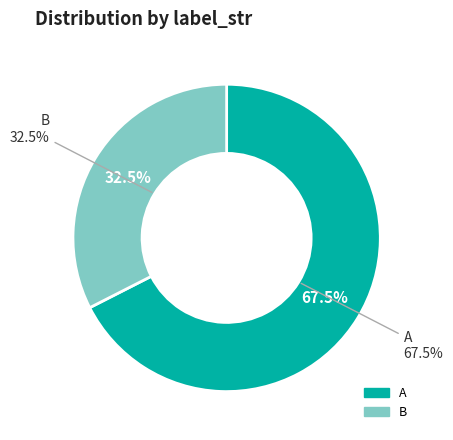

Which category accounts for the majority?

A